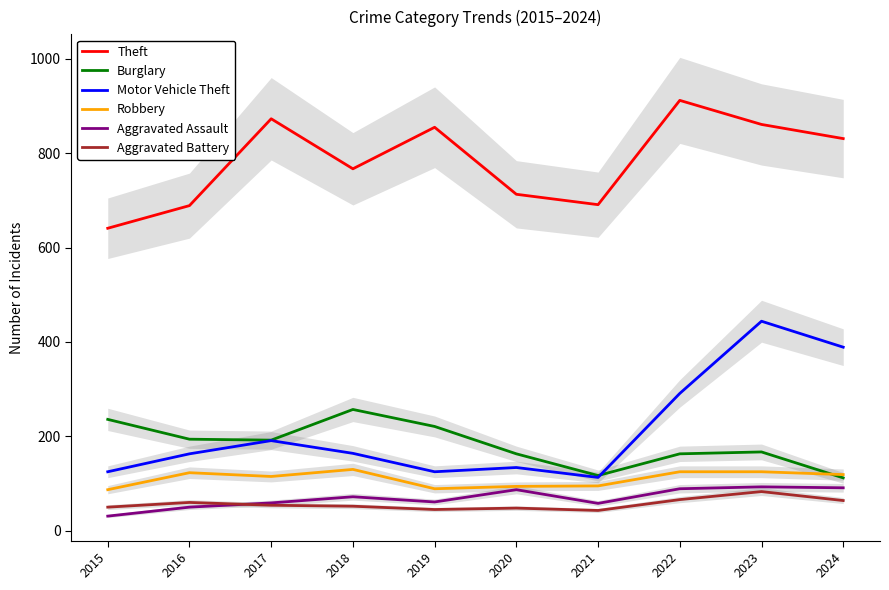

The Robbery series shows 128 at 2021. True or false?

False